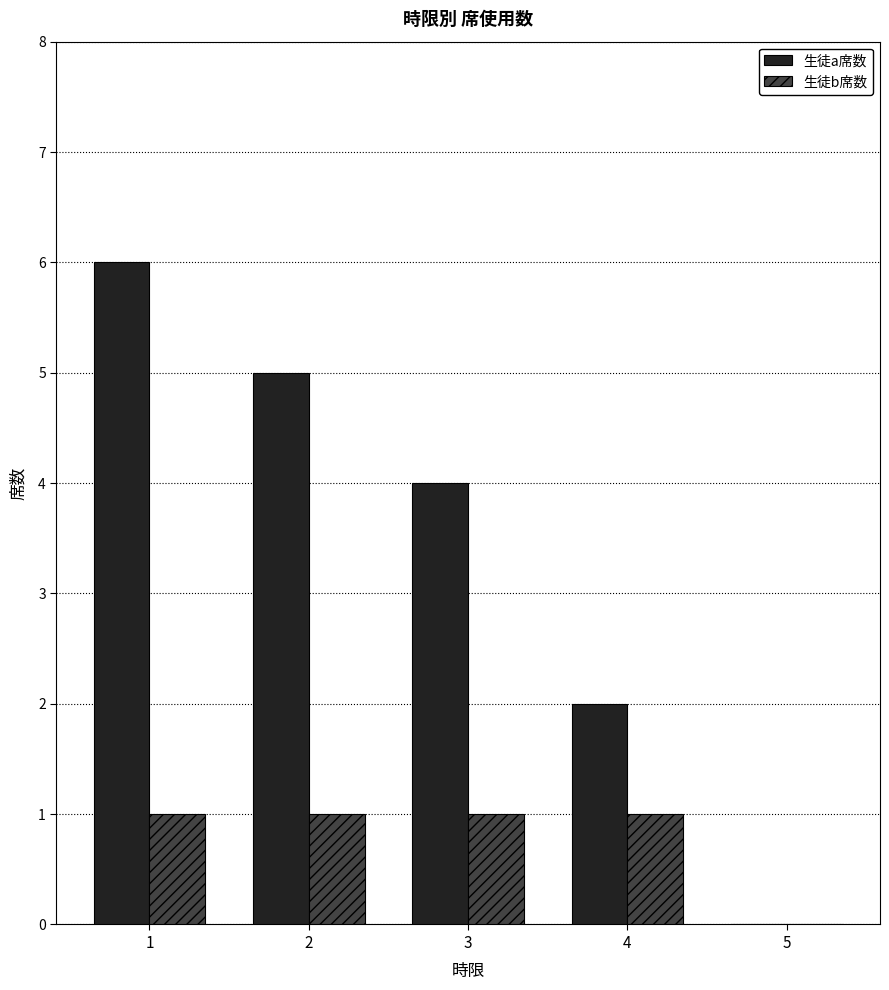

At which category is the sum across all series the highest?

1